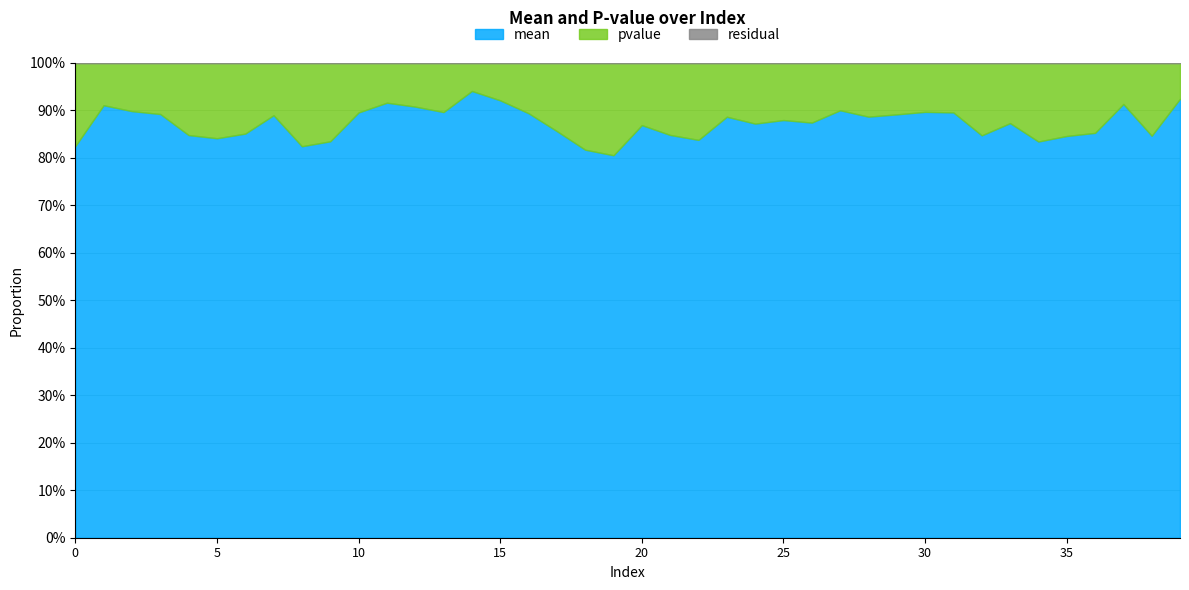

True or false: mean and pvalue intersect in this chart.

False